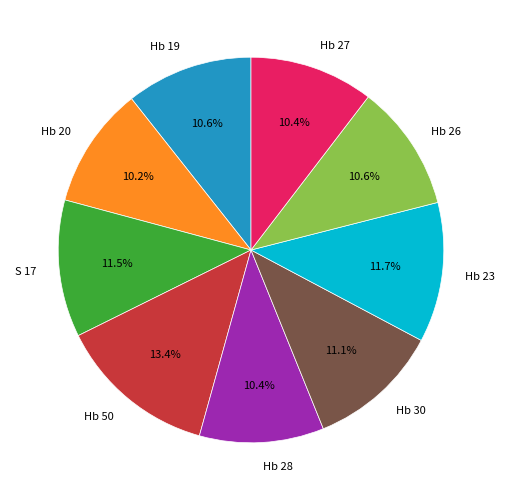

Combined, do Hb 30 and Hb 26 account for over 50%?

No